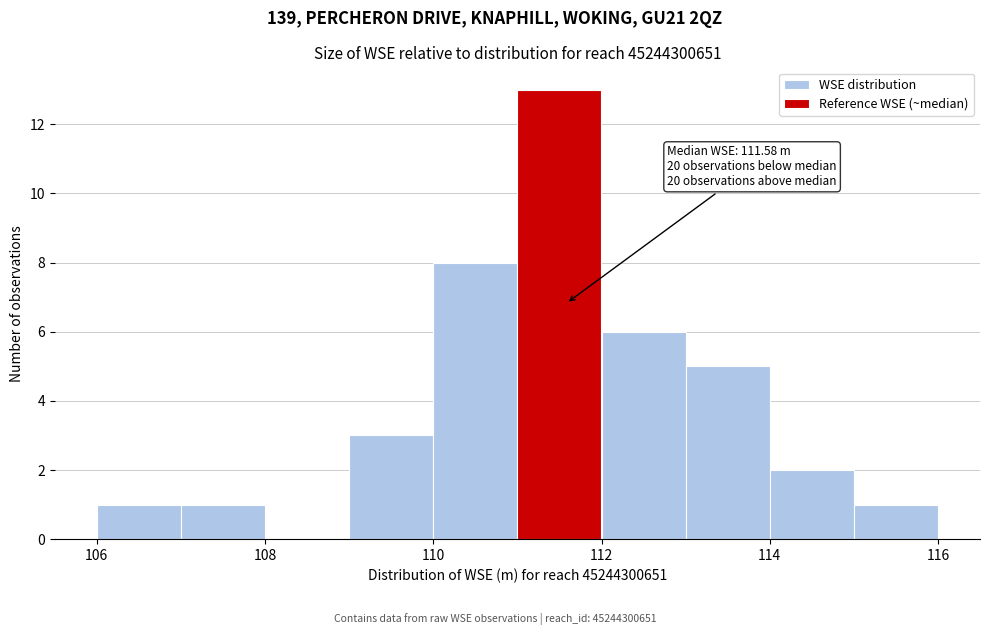

Which range on the x-axis has the tallest bar?

111 to 112